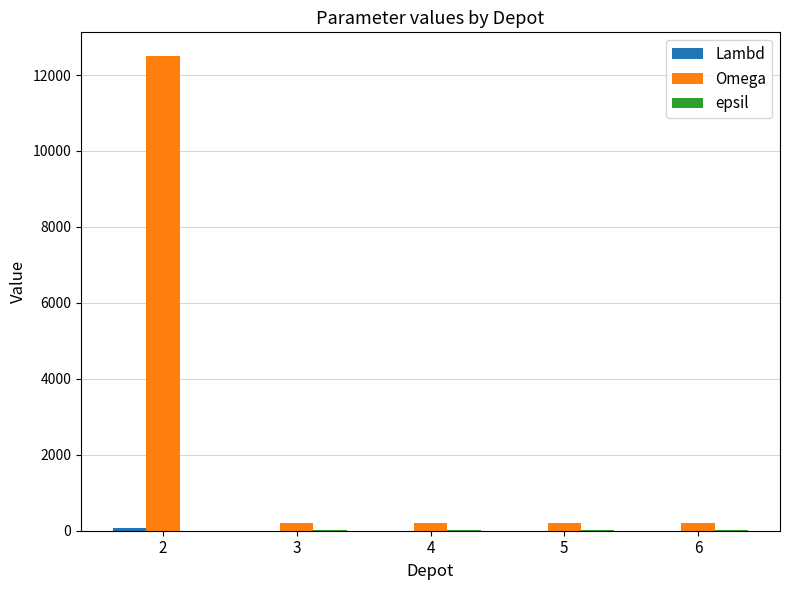

Which series has the largest total across all categories?

Omega